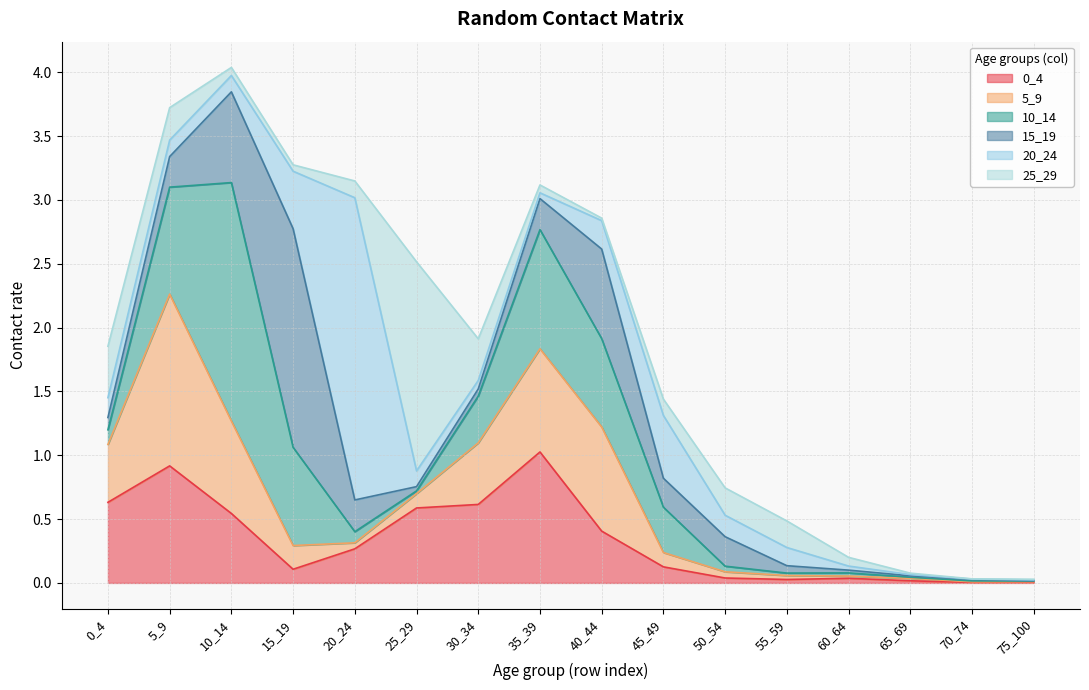

At which category does 0_4 reach its first local peak?

5_9